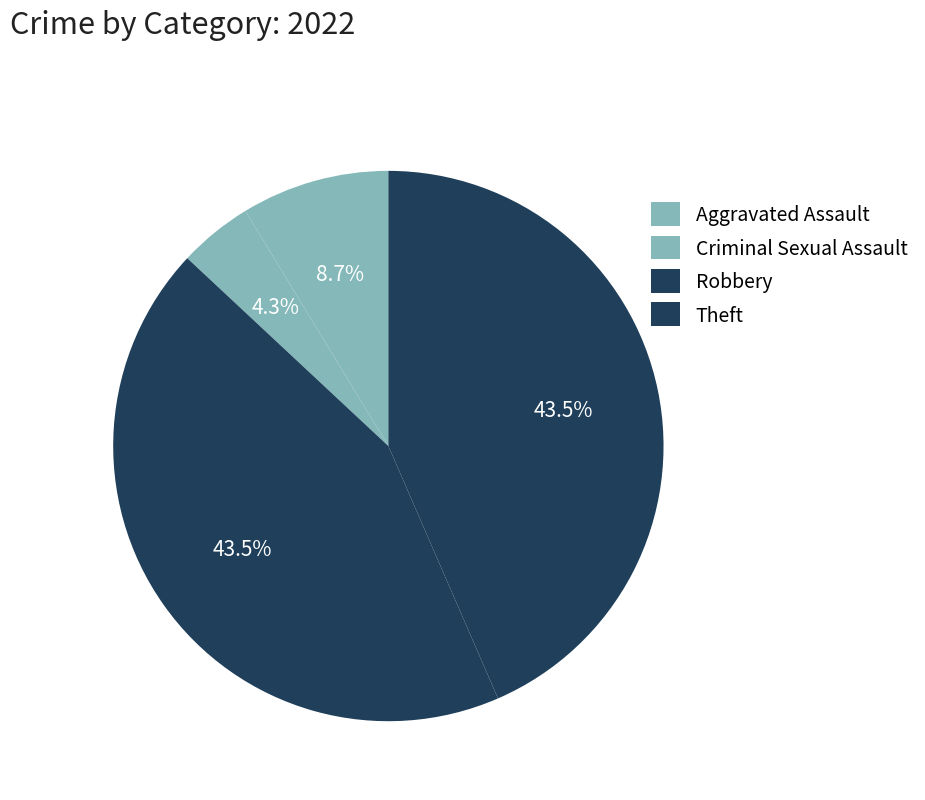

Count the number of slices in the pie.

4